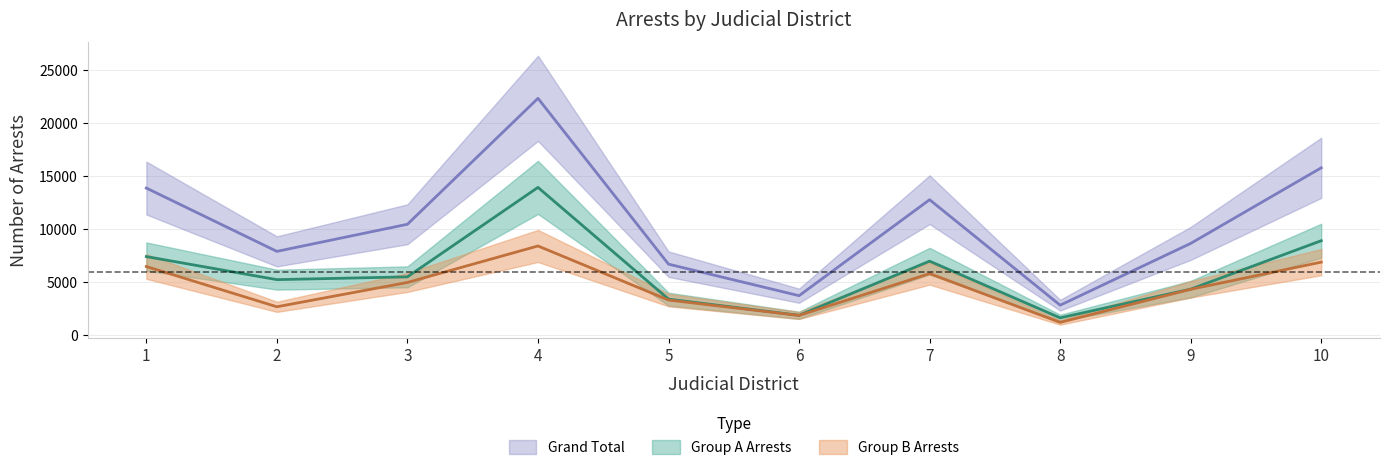

True or false: Grand Total and Group B Arrests cross at least once.

False